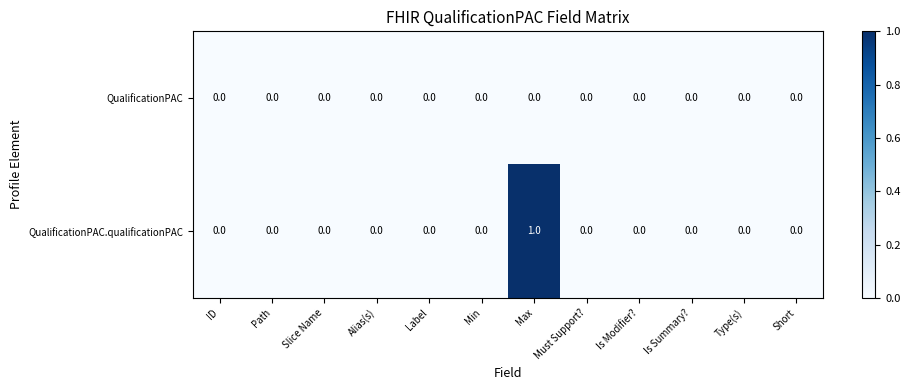

Which series has the largest total across all categories?

QualificationPAC.qualificationPAC